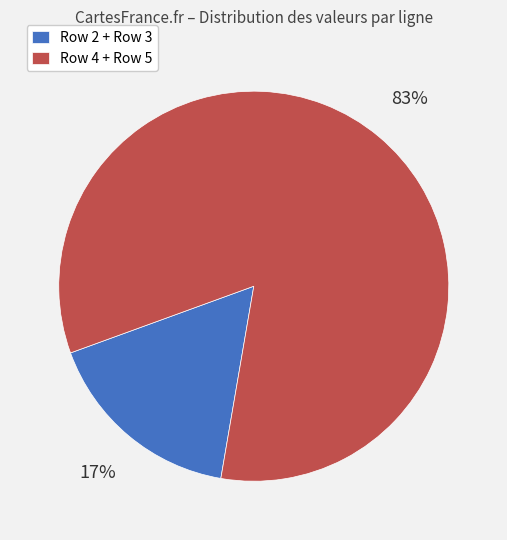

Is the sum of Row 2 + Row 3 and Row 4 + Row 5 greater than half?

Yes